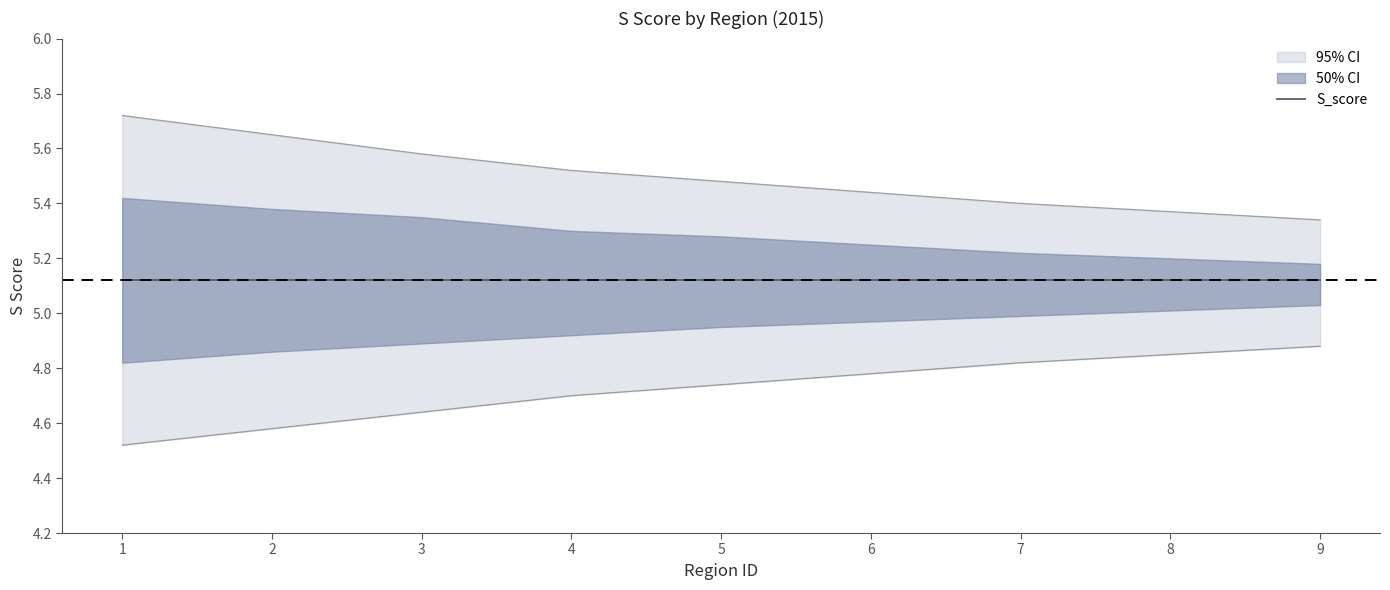

Which series has the largest total across all categories?

S_score_outer_upper